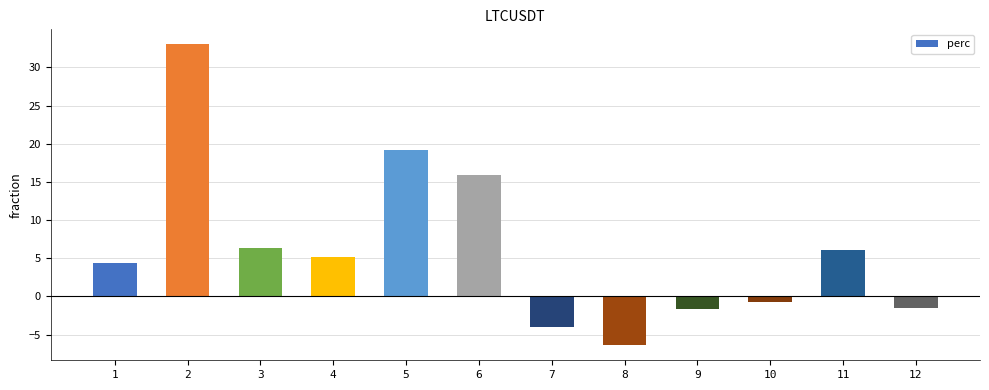

What is the value of the 1st bar from the left?

4.4